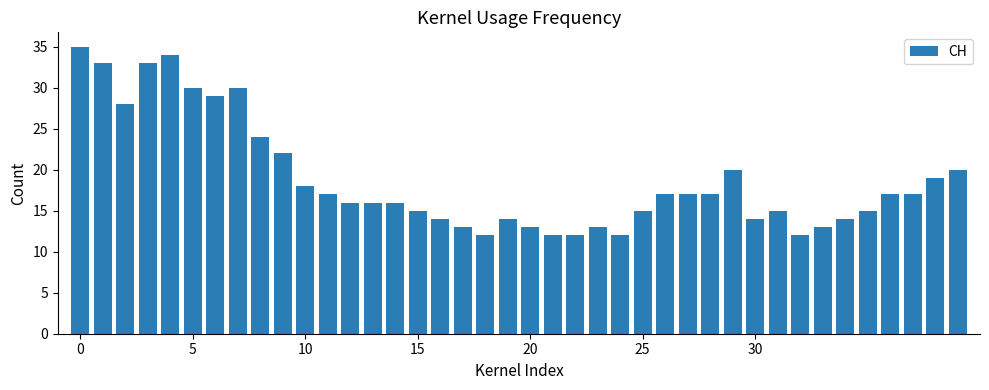

What is the difference between the maximum and minimum values?

23